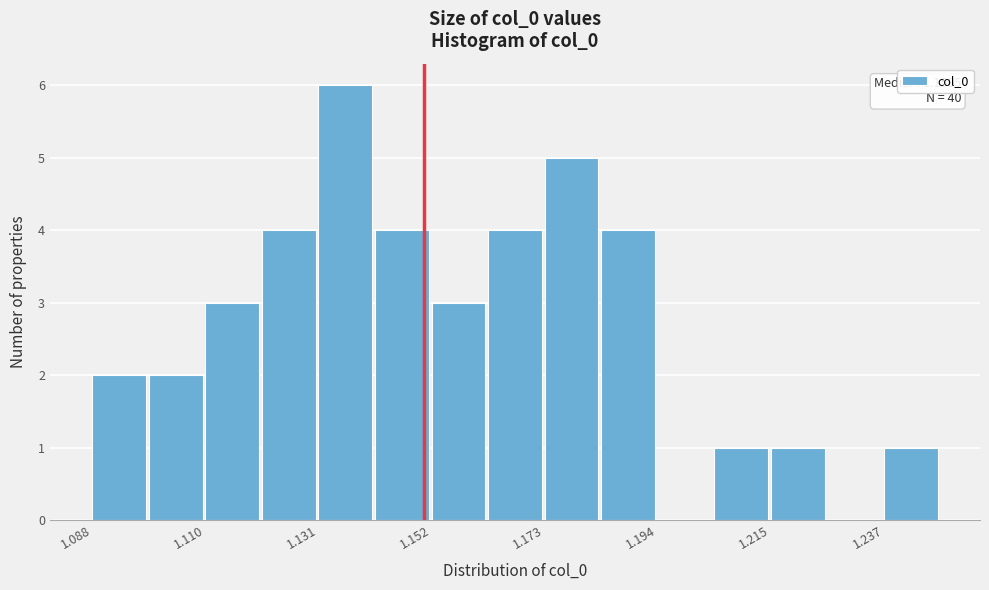

Read against the x-axis, roughly where is the centre of the tallest bar?

1.135